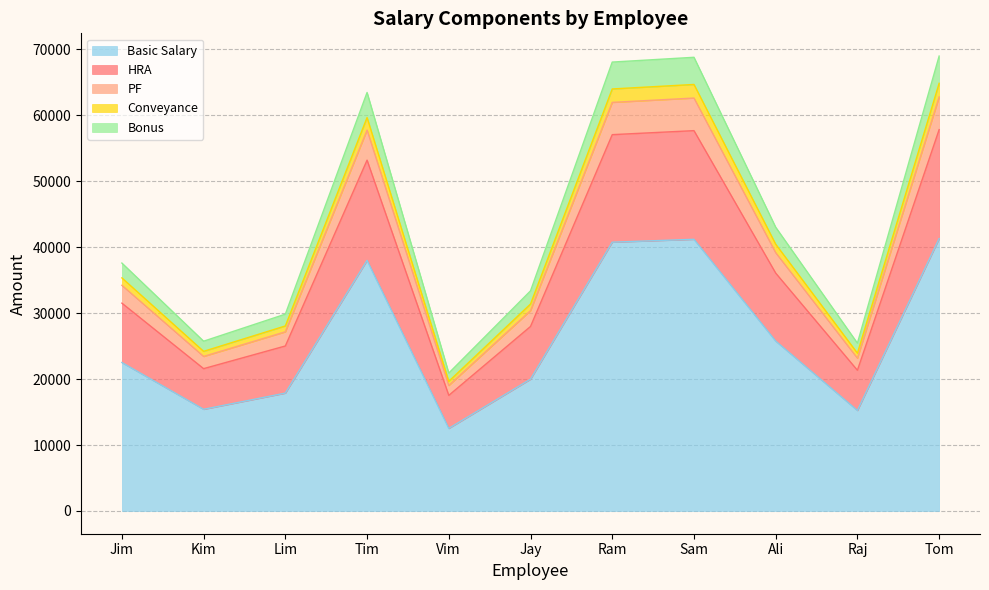

True or false: PF has more than 1 points higher than both neighbors.

True